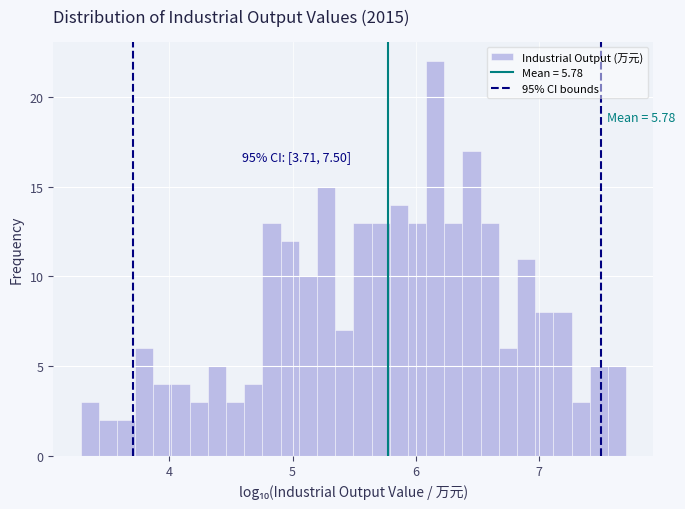

Around what value on the x-axis is the tallest bar? Give the approximate position of its centre, as read against the axis.

6.2